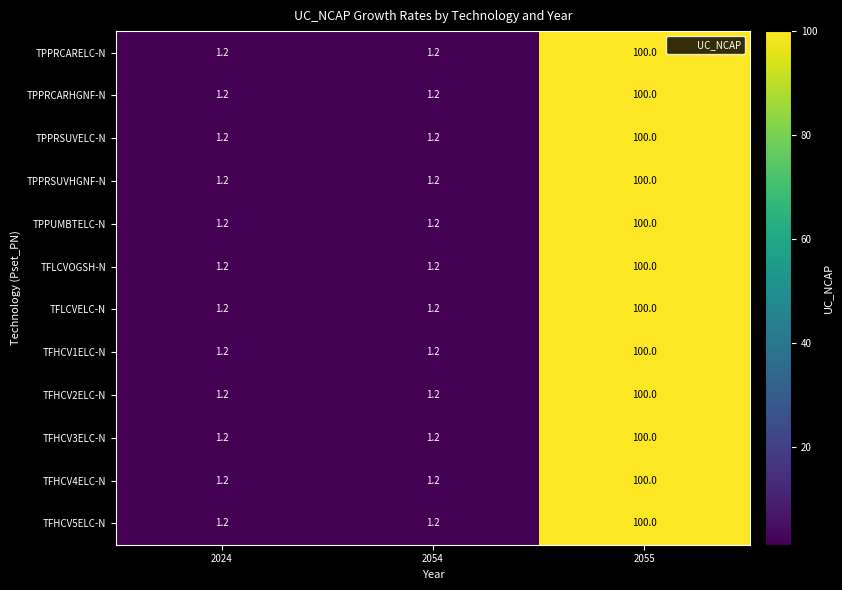

What is the sum of the TFHCV3ELC-N values at 2054 and 2024?

2.4